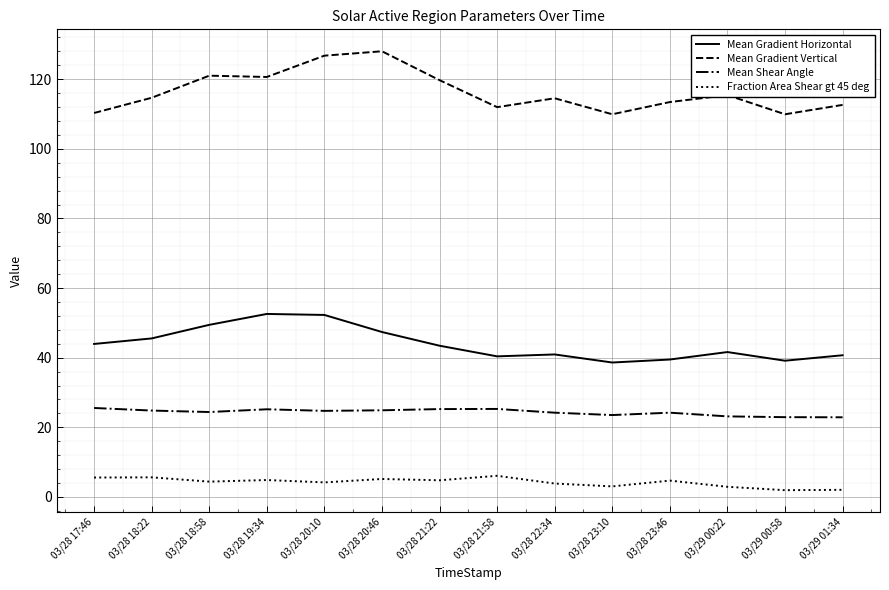

Rank the series at 03/28 20:46 from highest to lowest value.

Mean Gradient Vertical, Mean Gradient Horizontal, Mean Shear Angle, Fraction Area Shear gt 45 deg